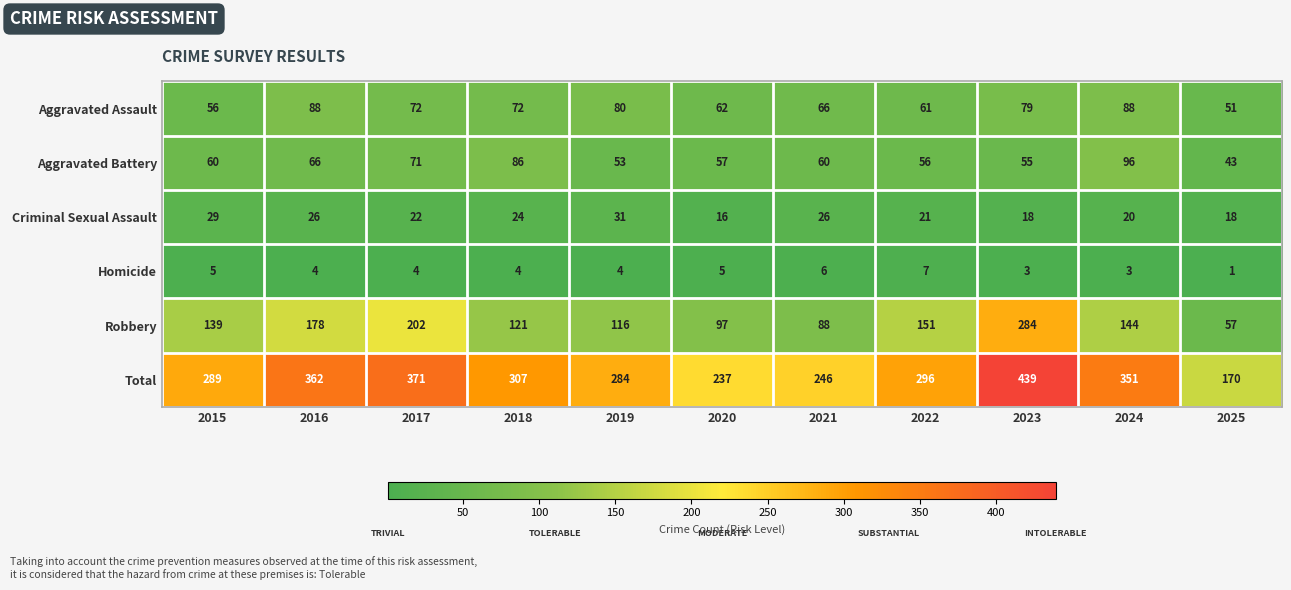

What is the smallest value displayed?

1